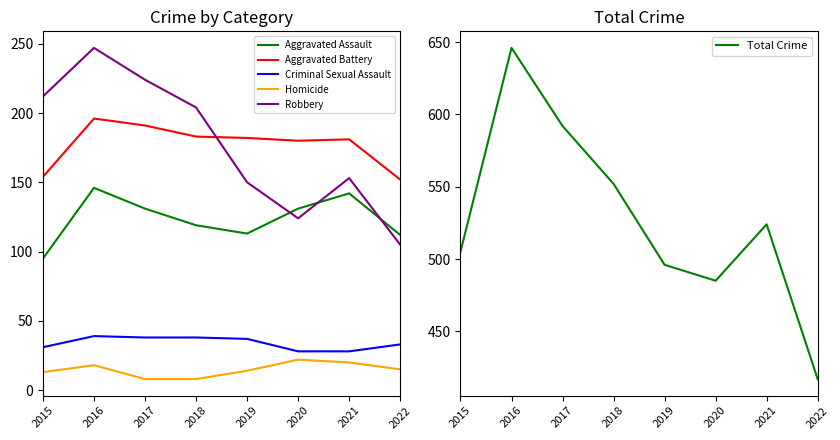

Which has a higher value, 2021 or 2022?

2021